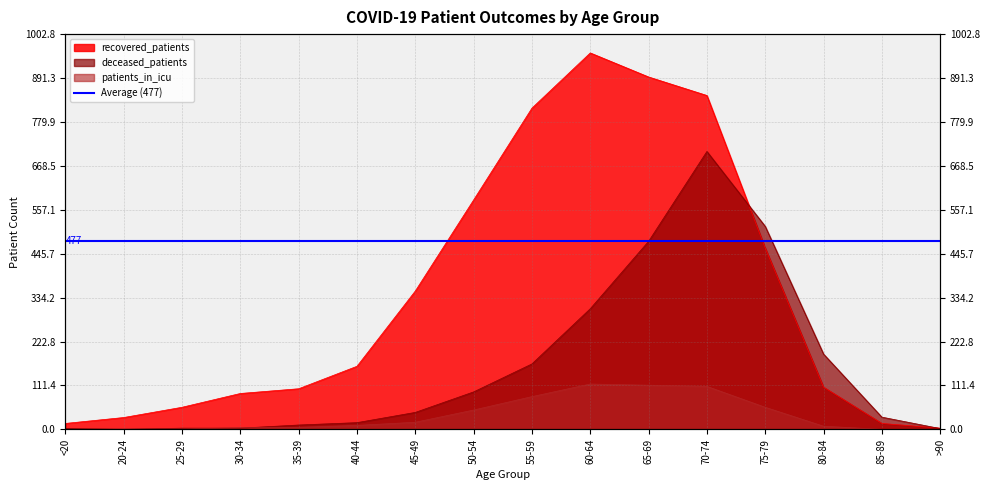

What are all the series names shown in the legend?

recovered_patients, deceased_patients, patients_in_icu